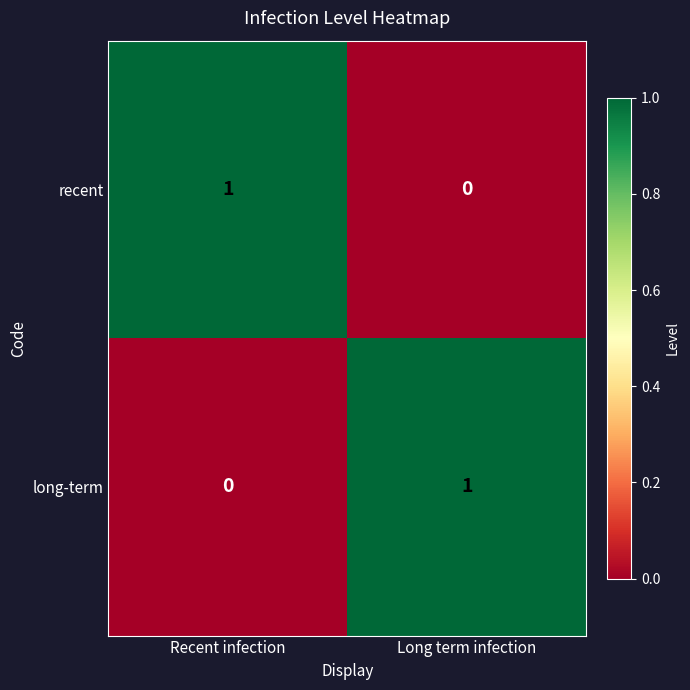

The value of recent at Recent infection is 2. True or false?

False